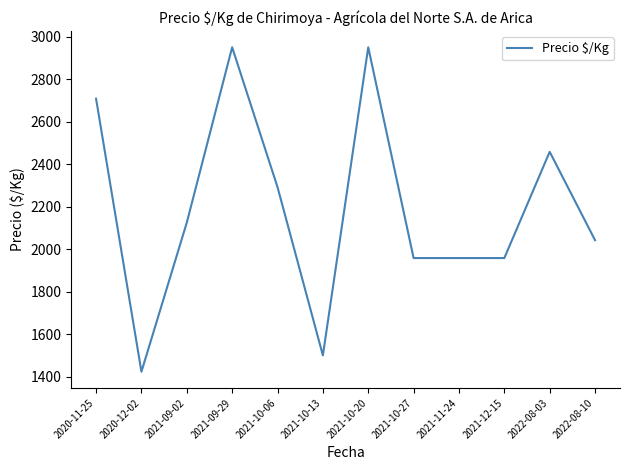

Where does the data first go above 2125?

2020-11-25